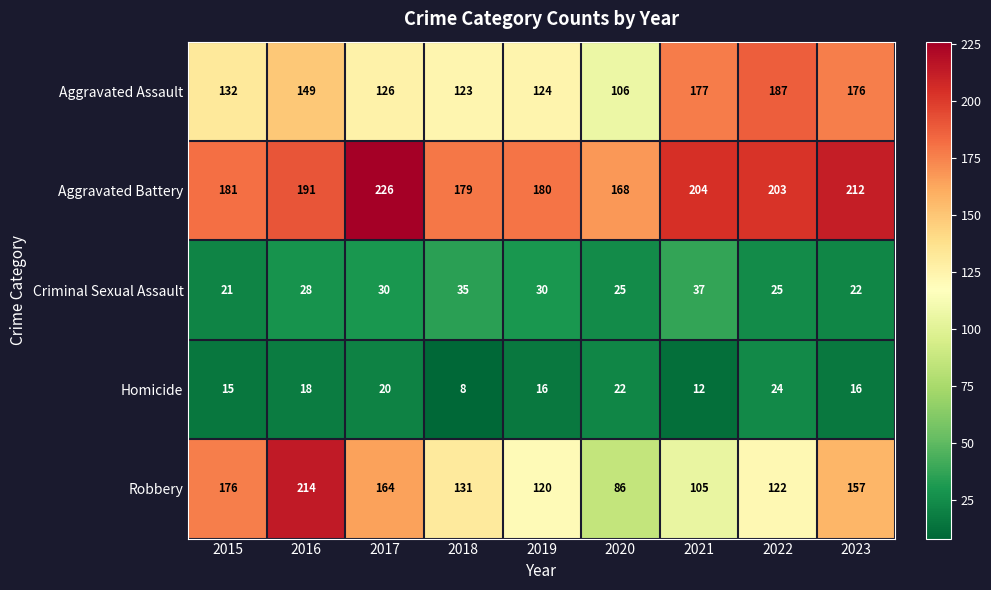

Is it true that Criminal Sexual Assault equals 16 at 2019?

False